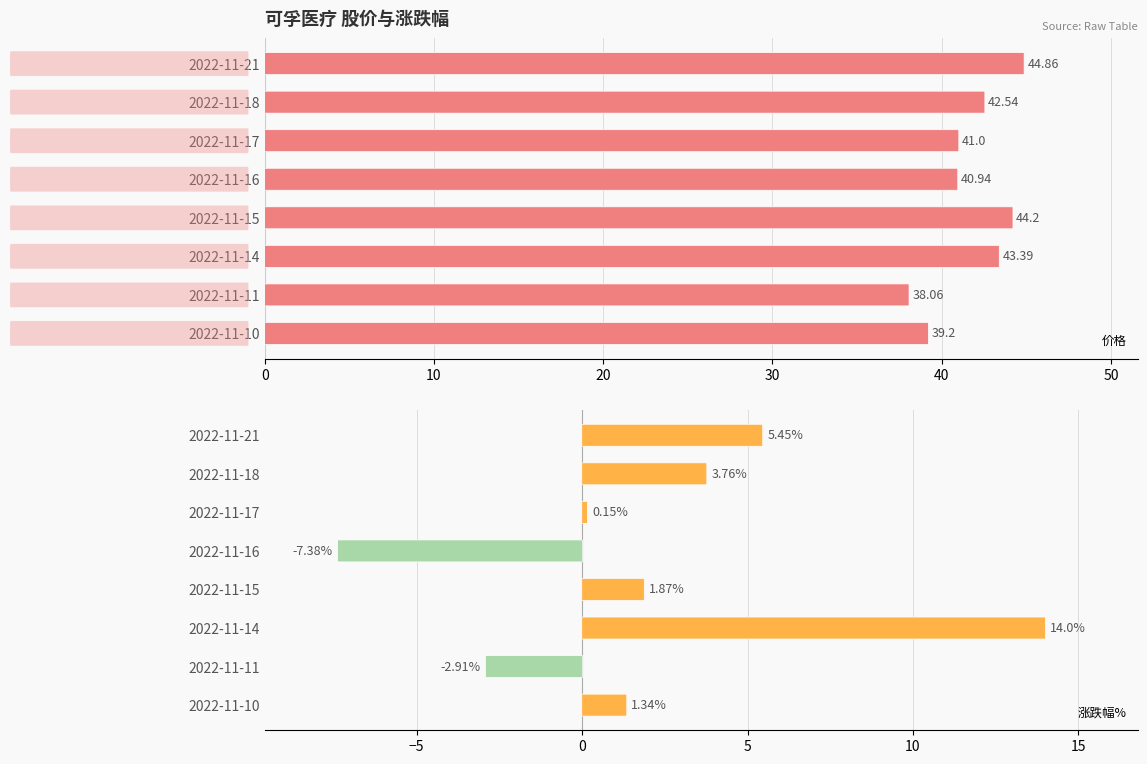

How many data points in 价格 are less than 42?

4